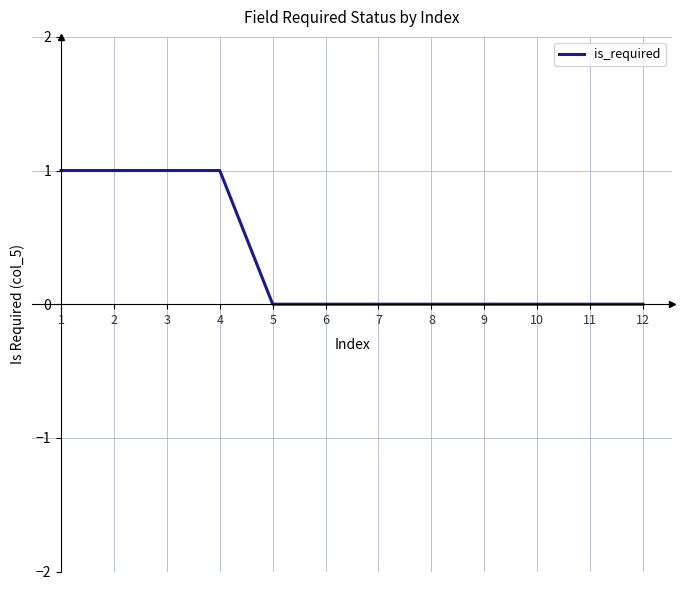

Reading right to left, extract all data points from this chart.

12=0	11=0	10=0	9=0	8=0	7=0	6=0	5=0	4=1	3=1	2=1	1=1